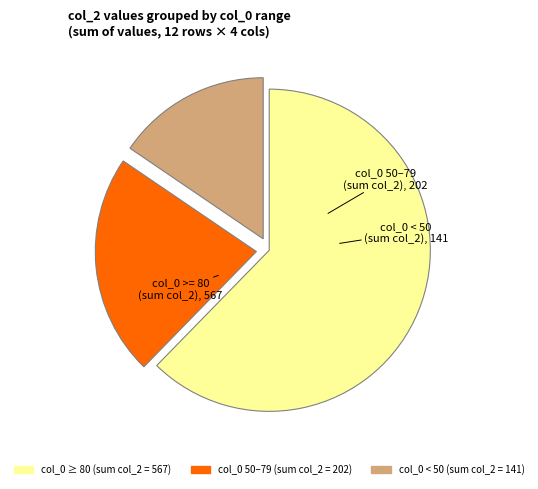

Is there a majority slice in this chart?

Yes